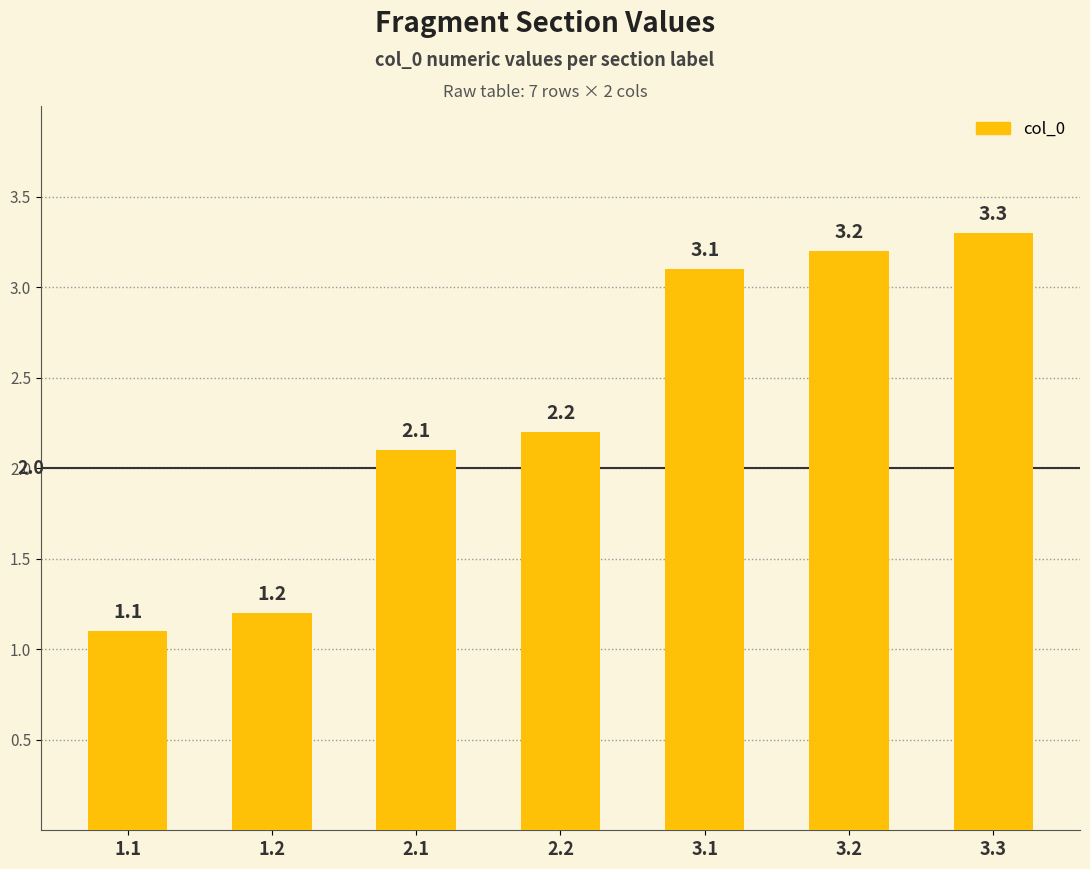

List the labels in order of value, largest first.

3.3, 3.2, 3.1, 2.2, 2.1, 1.2, 1.1